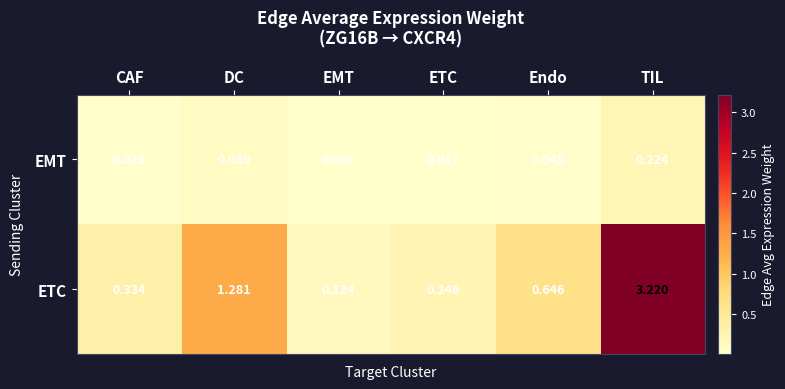

Rank the series by their average value, from highest to lowest.

ETC, EMT